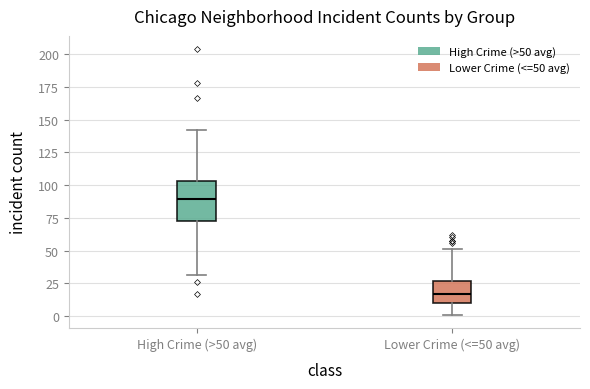

Which box has the highest median line?

High Crime (>50 avg)